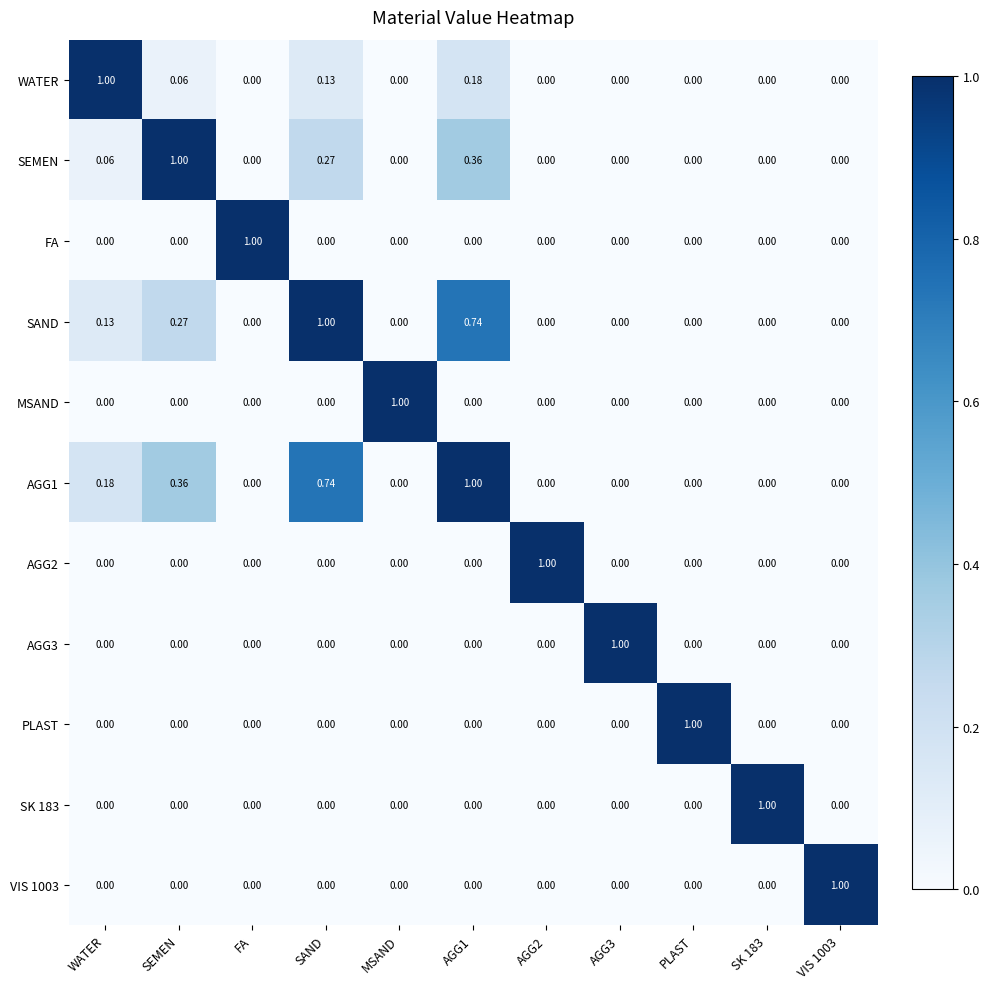

At which category is the sum across all series the highest?

AGG1